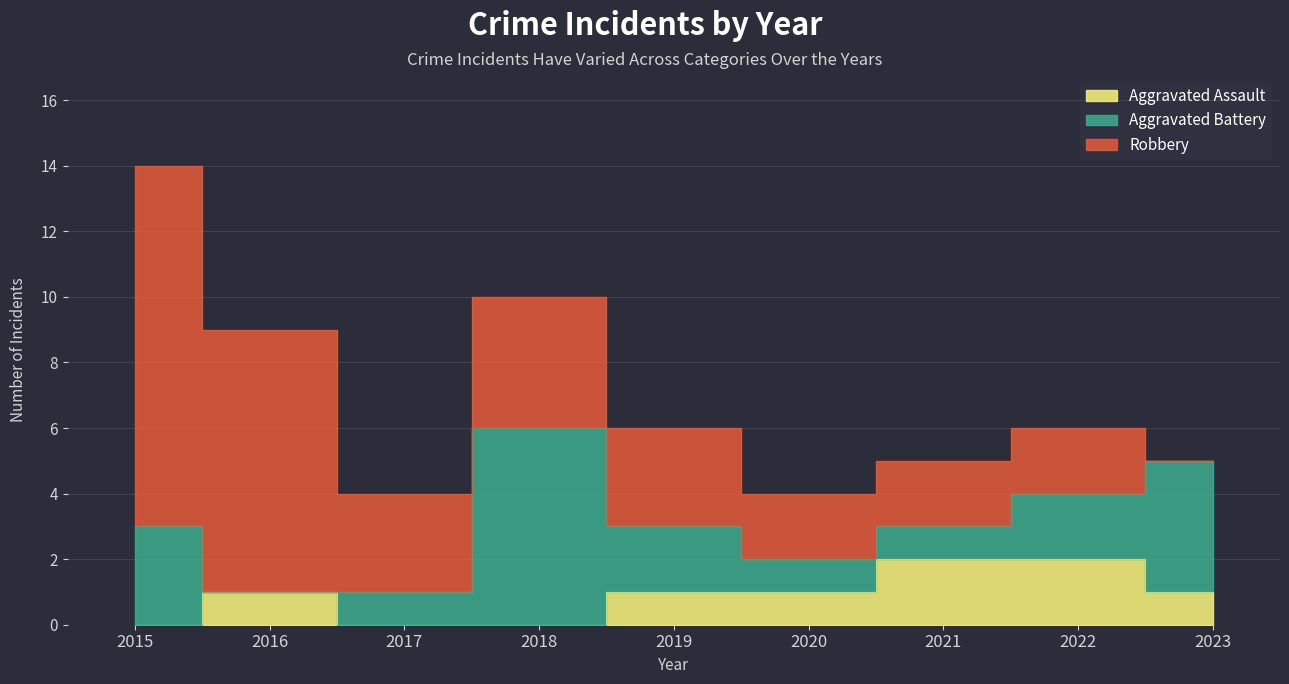

Which series changed the most between 2020 and 2022?

Aggravated Assault